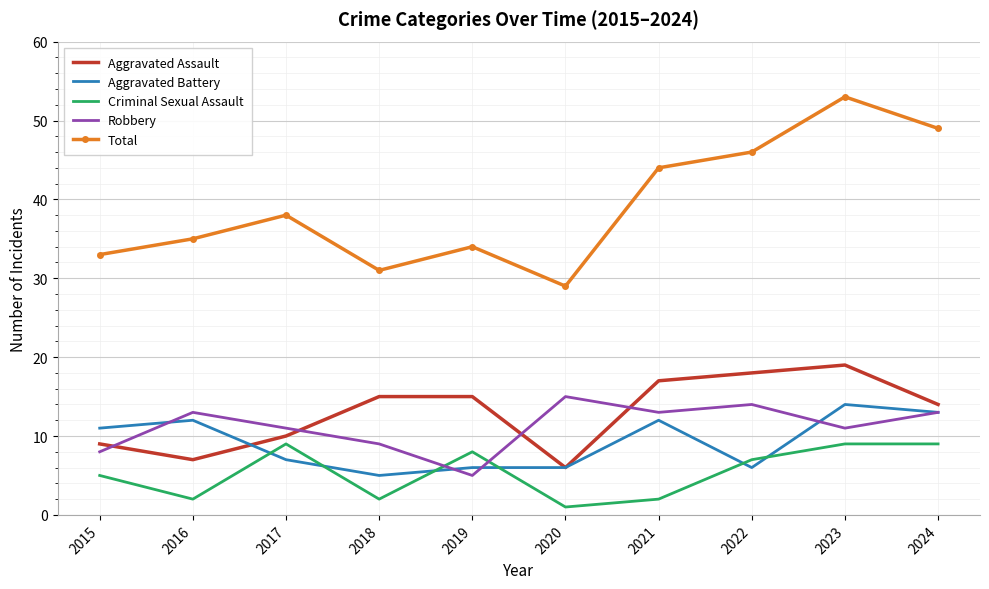

Reading left to right, extract all data points from this chart.

Aggravated Assault: 9	7	10	15	15	6	17	18	19	14
Aggravated Battery: 11	12	7	5	6	6	12	6	14	13
Criminal Sexual Assault: 5	2	9	2	8	1	2	7	9	9
Robbery: 8	13	11	9	5	15	13	14	11	13
Total: 33	35	38	31	34	29	44	46	53	49